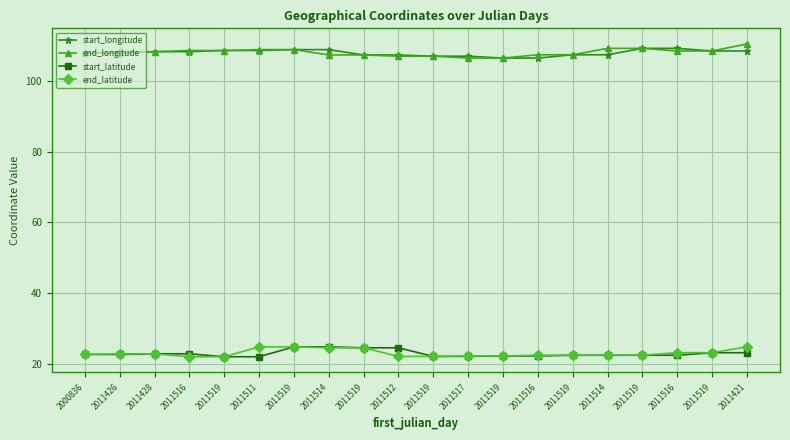

What is the label of the 6th point from the left?

2011511